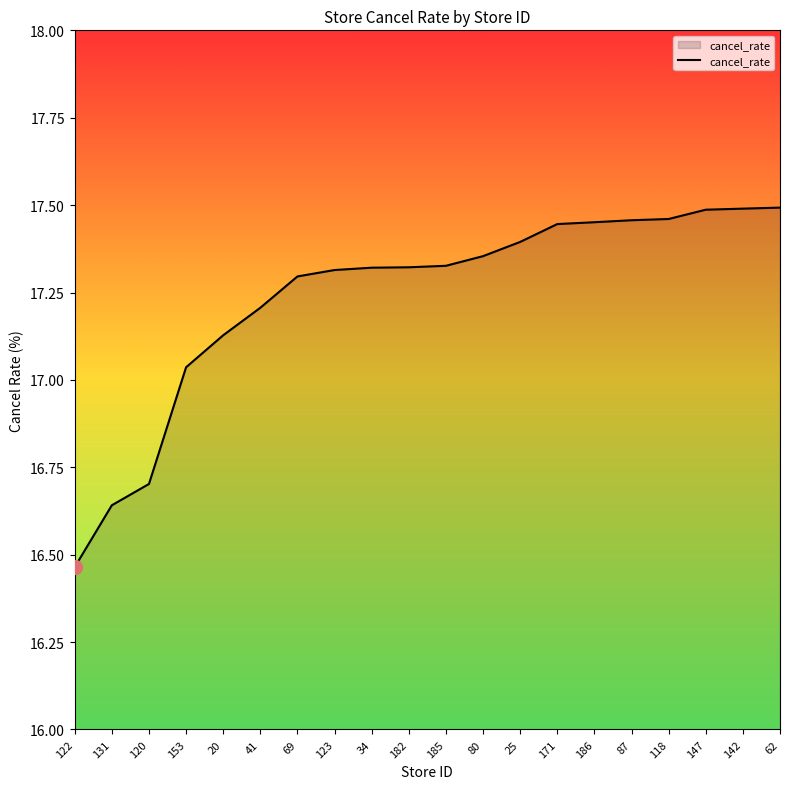

Where is the data nearest to the value 16?

122